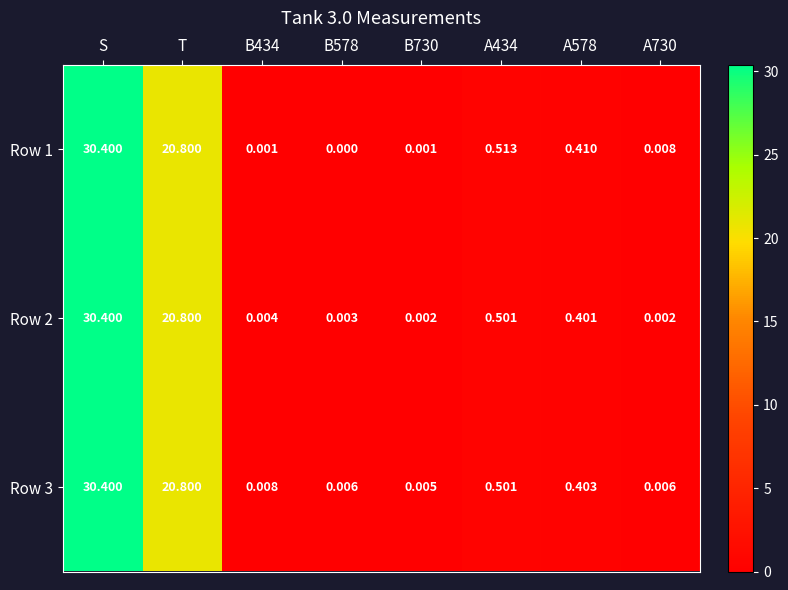

At which label does Row 1 reach its peak?

S